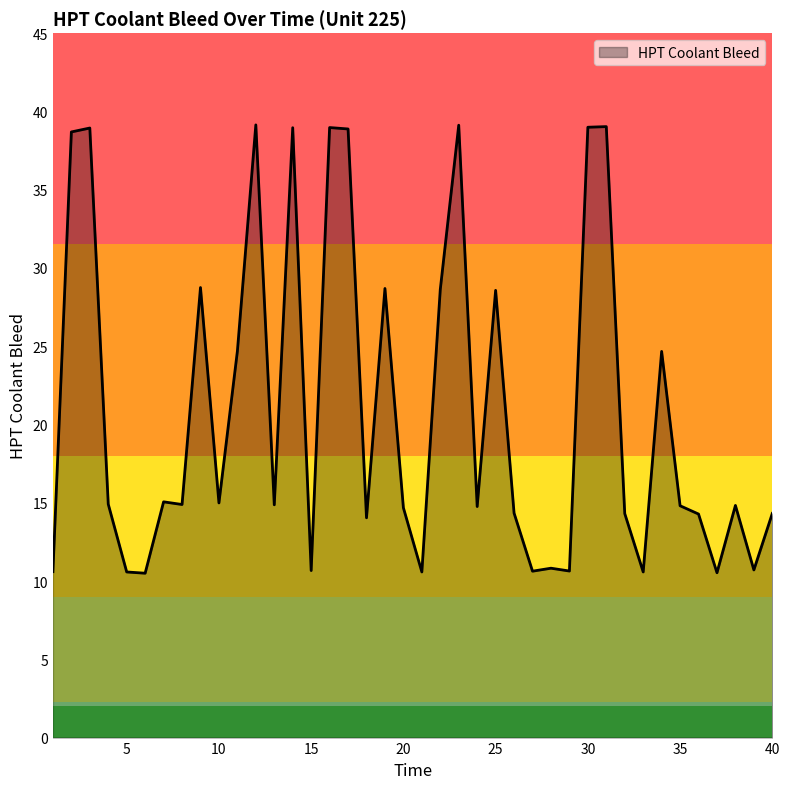

What is the greatest value displayed?

39.1